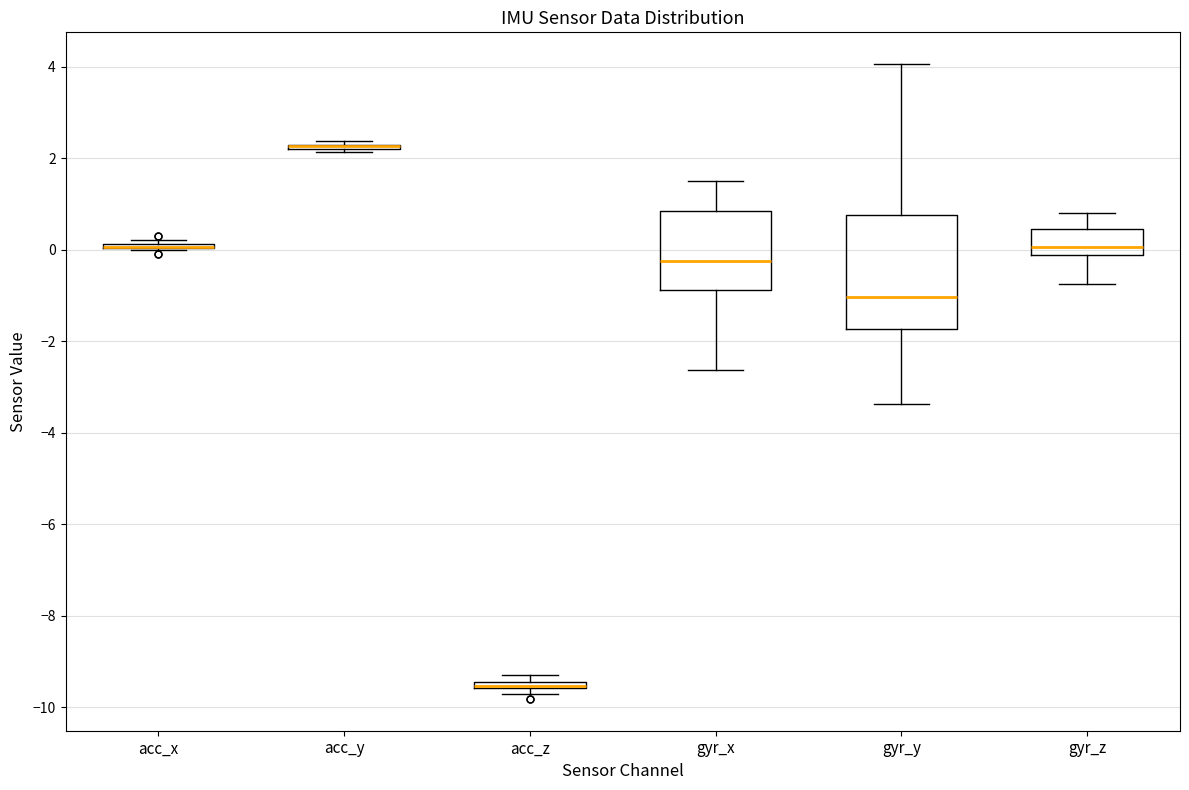

Comparing the boxes themselves (not the whiskers), which one is the tallest?

gyr_y